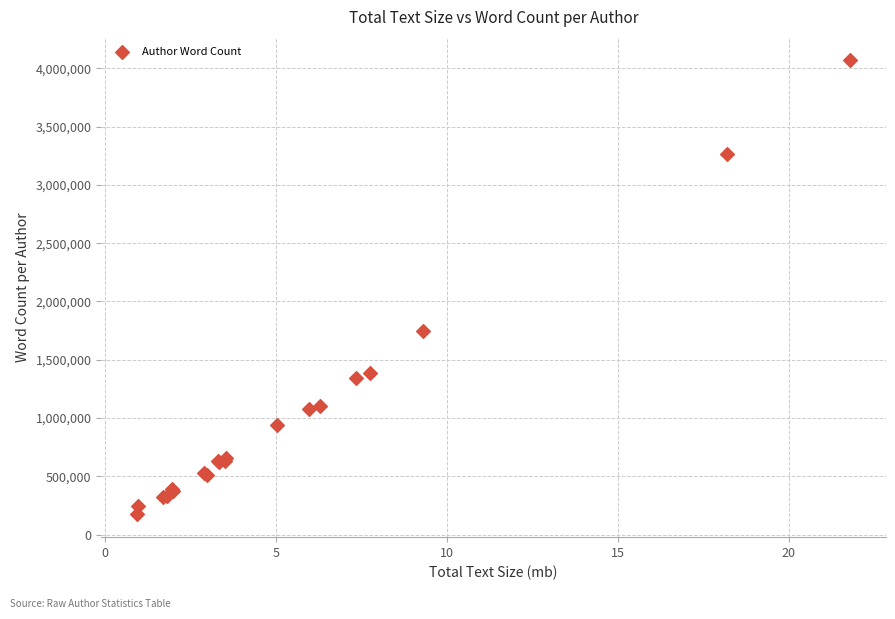

What Y value in the scatter plot is closest to 2123936?

1745214